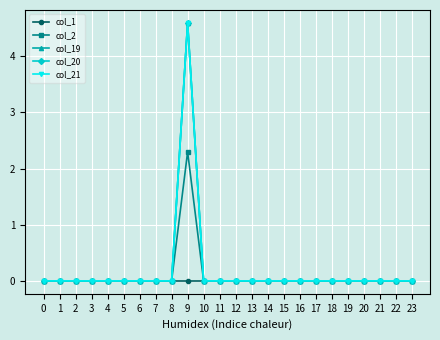

What is the average value of the col_20 series?

0.2